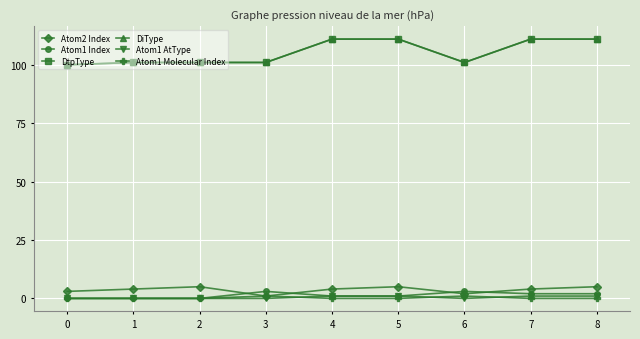

What is the minimum value for Atom2 Index?

1